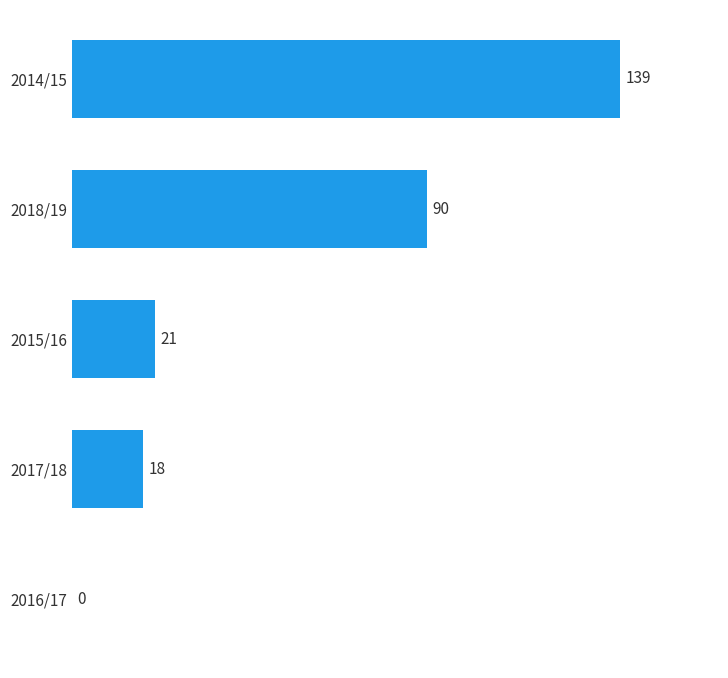

How many positive values are there?

4